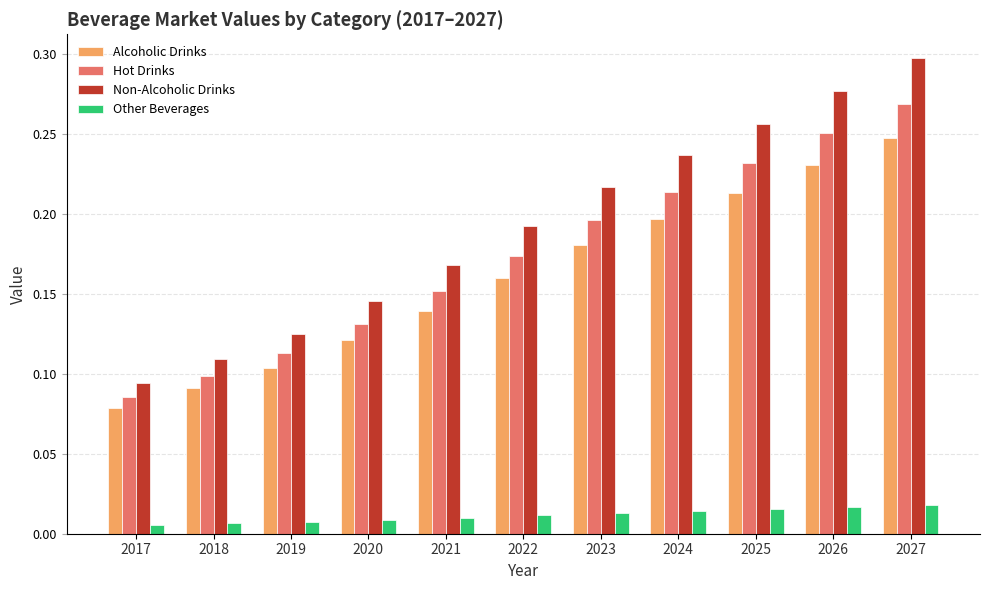

Rank the categories by Hot Drinks value from highest to lowest.

2027, 2026, 2025, 2024, 2023, 2022, 2021, 2020, 2019, 2018, 2017